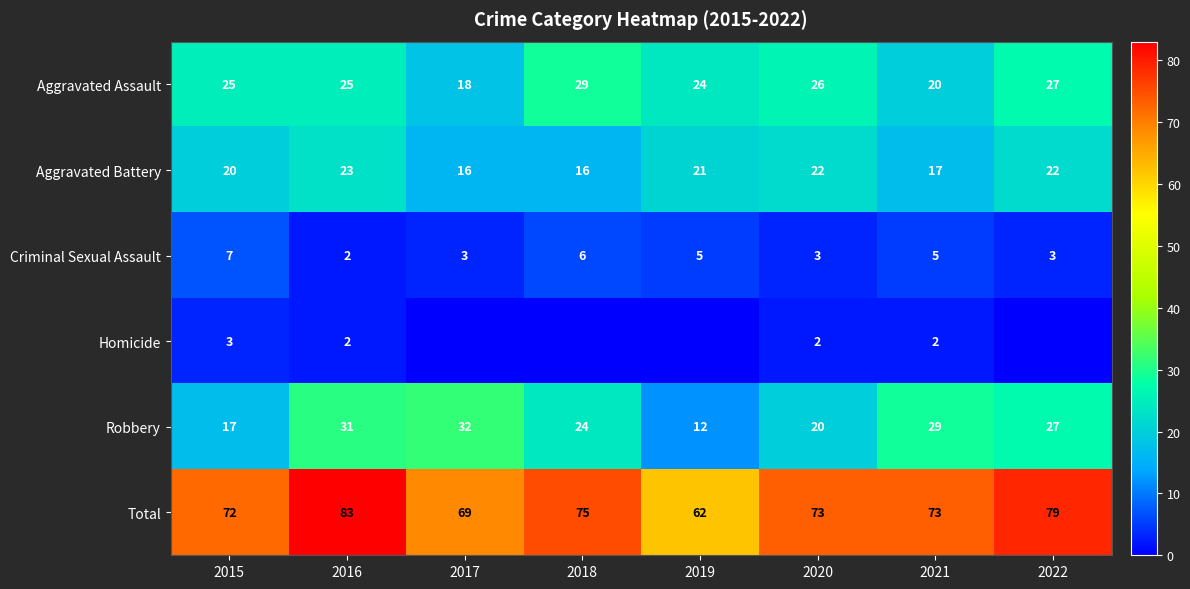

What is the sum of all Total values?

586